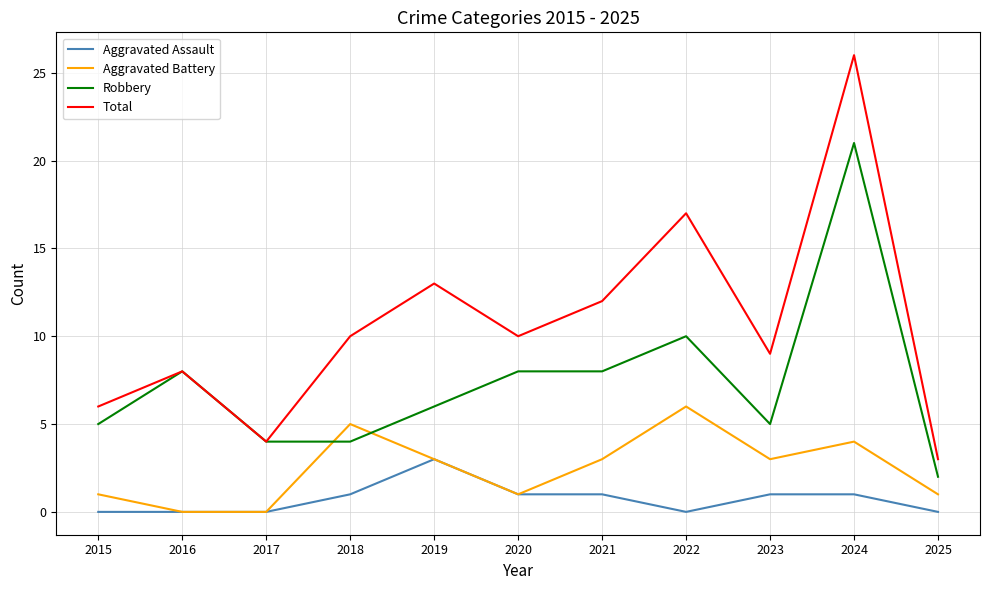

True or false: Robbery has a value of 6 at 2019.

True